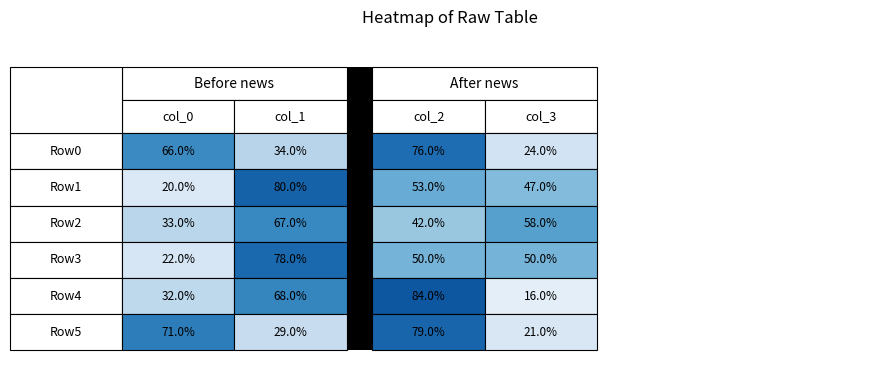

Which series has the largest range (max minus min)?

Row4